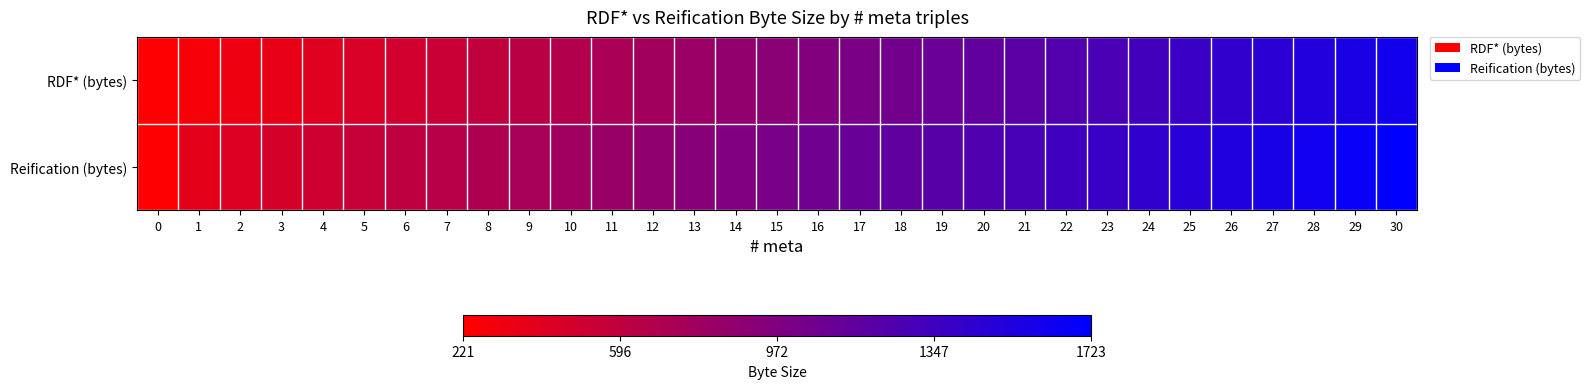

Which series has the widest spread of values?

Reification (bytes)